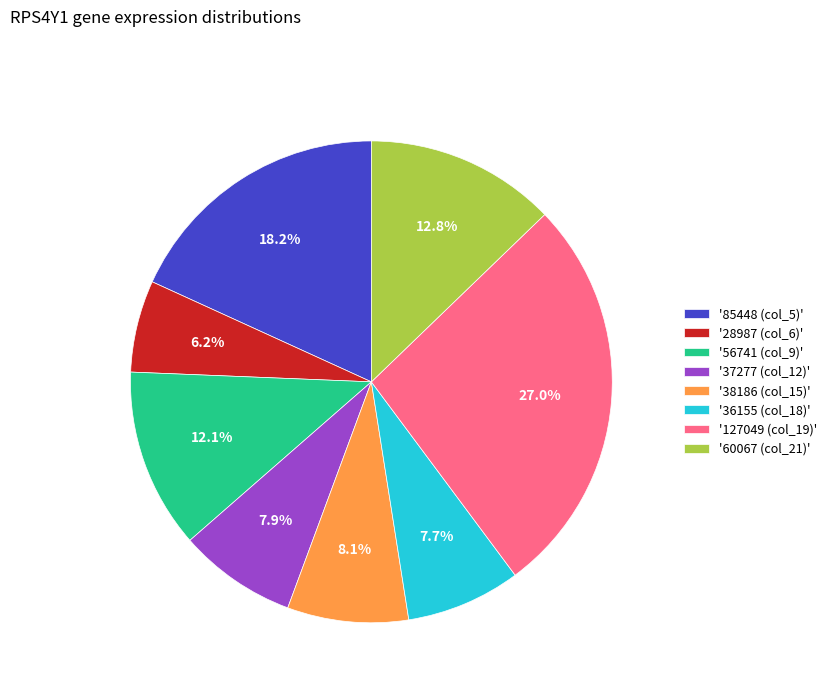

Which has a higher value, '56741 (col_9)' or '127049 (col_19)'?

'127049 (col_19)'